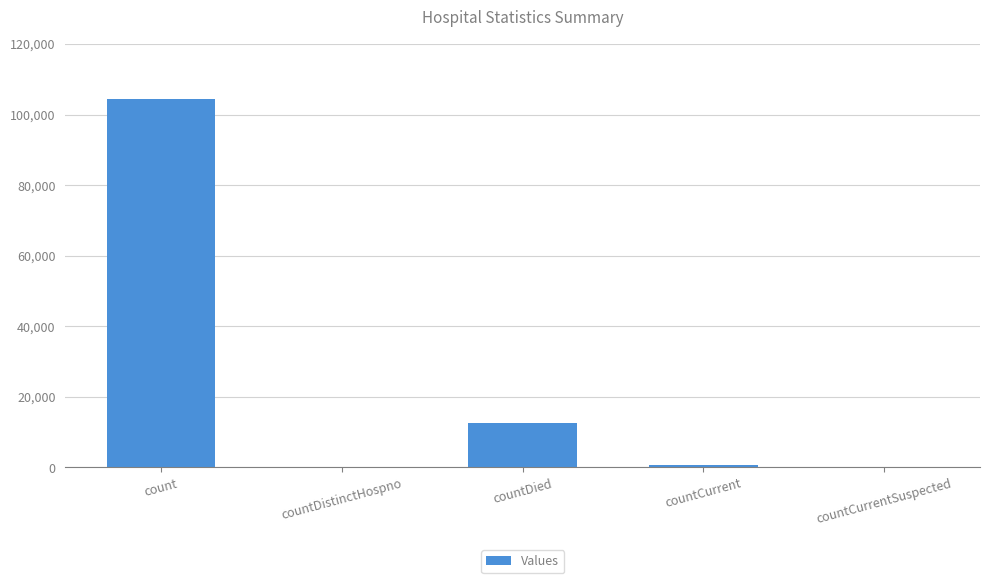

What is the sum of the values at countDied and countCurrent?

13369